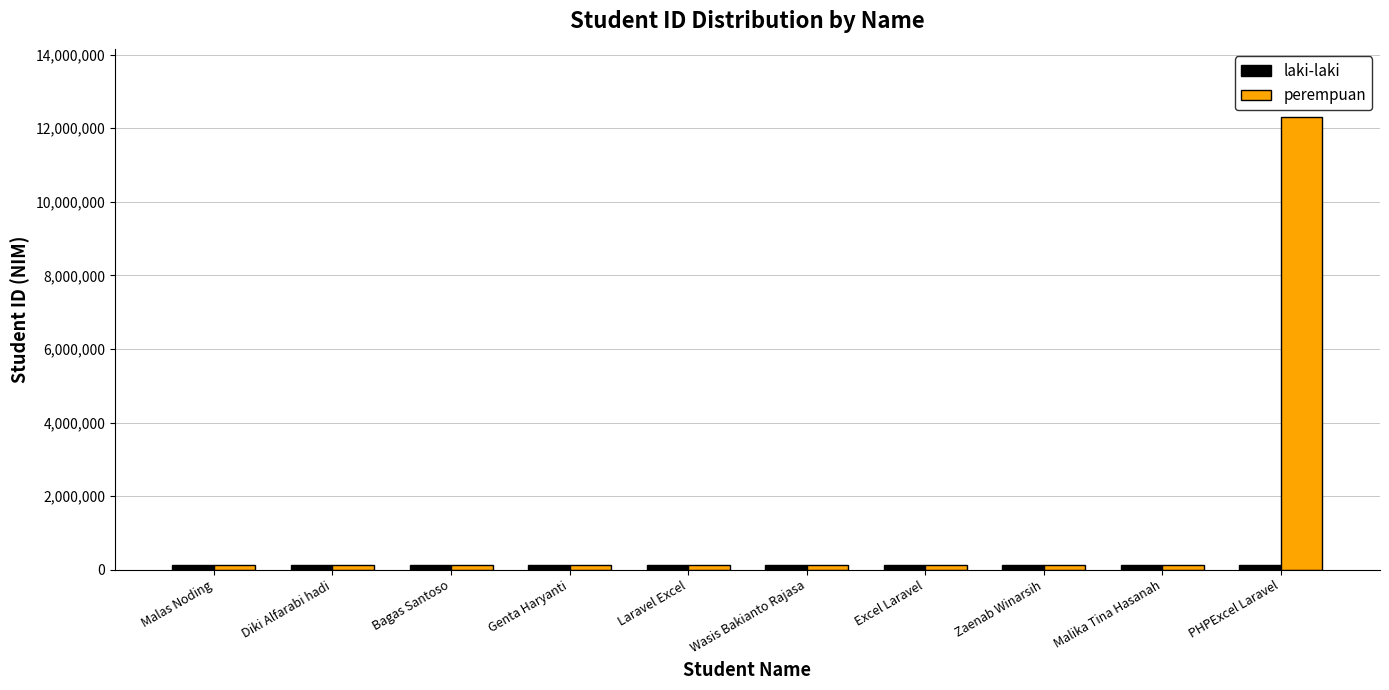

At which category does the chart reach its peak across all series?

PHPExcel Laravel